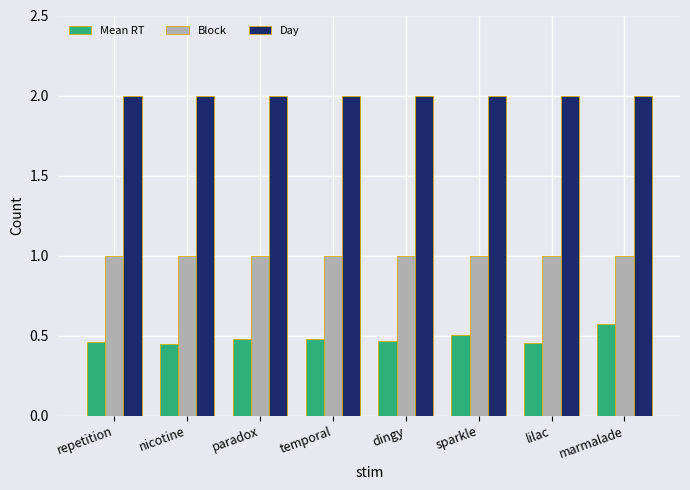

What is the difference between the highest and lowest values at dingy?

1.5